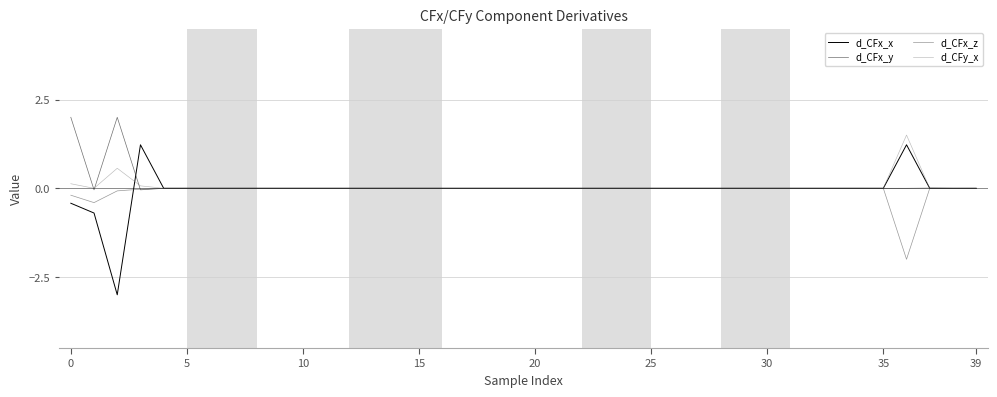

What is the maximum value shown in the chart?

2.0